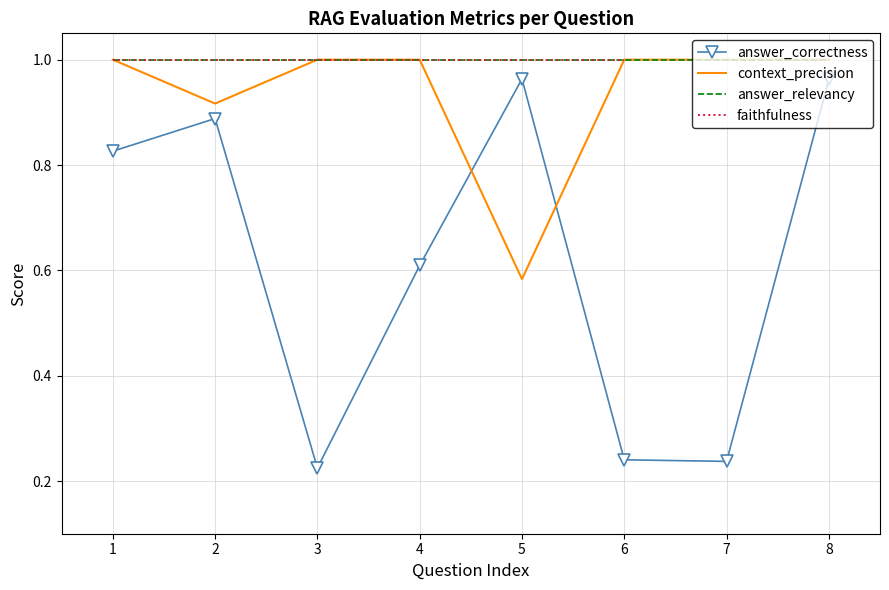

What is the value of the faithfulness point at the 2nd from the left?

1.0